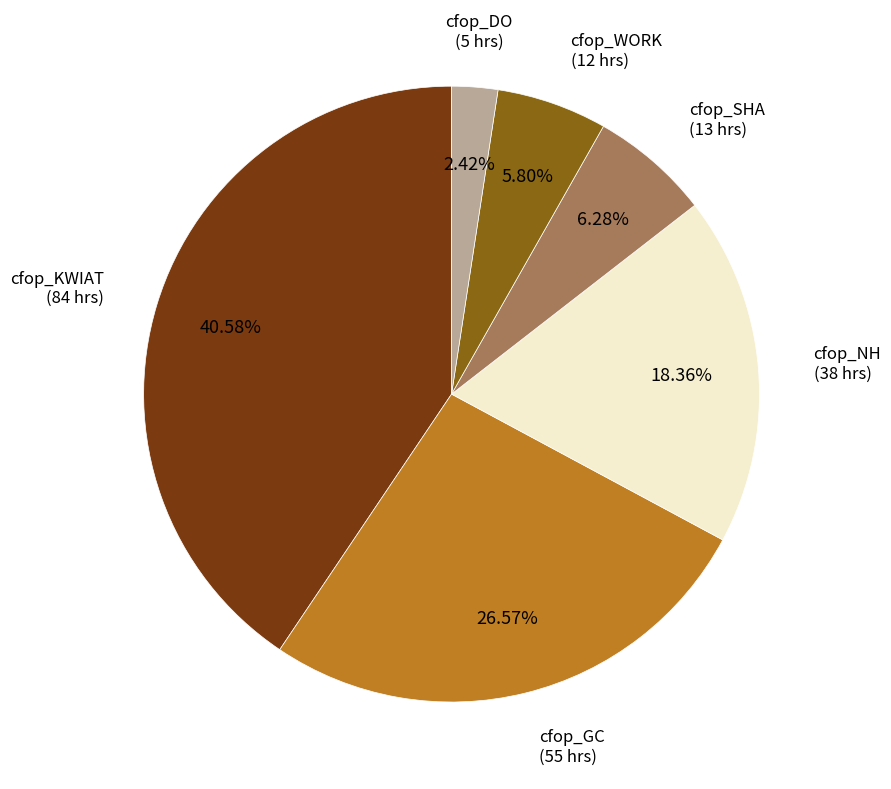

How many segments does this pie chart have?

6